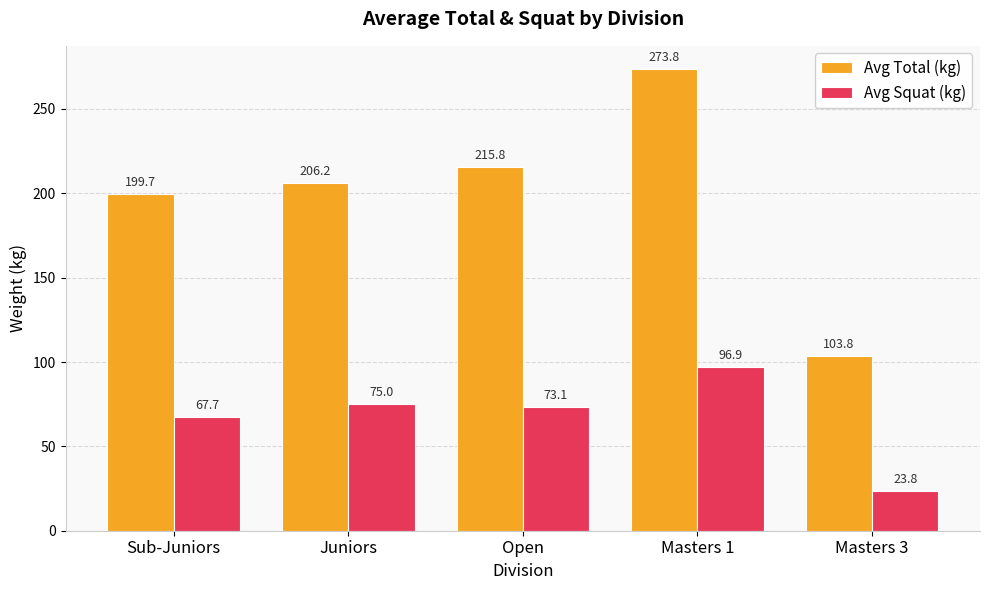

At which category does the chart reach its minimum across all series?

Masters 3